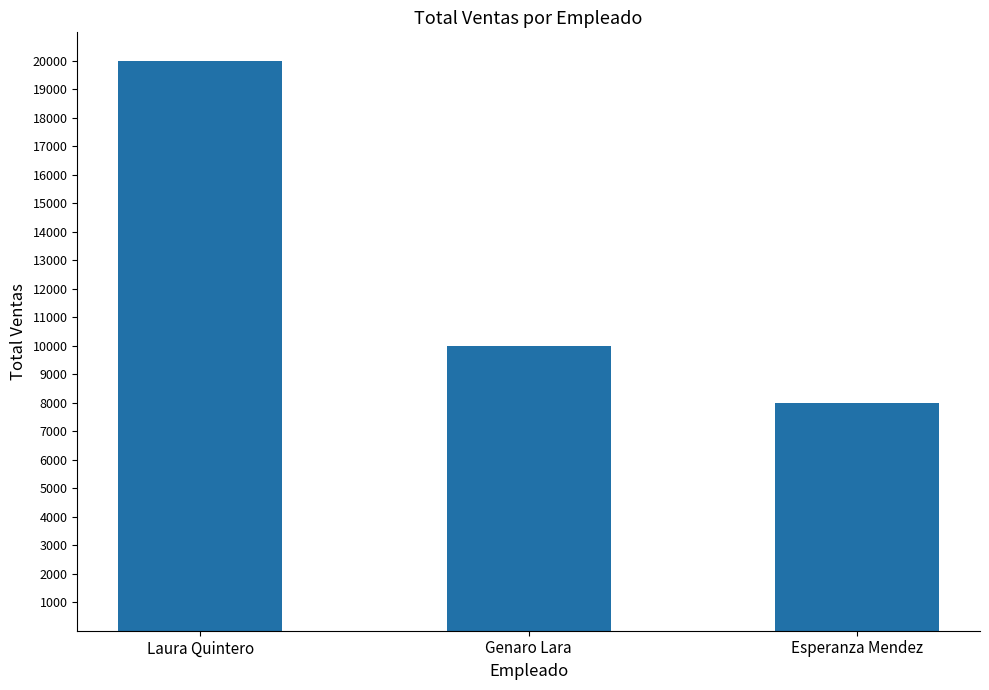

What is the average value?

12667